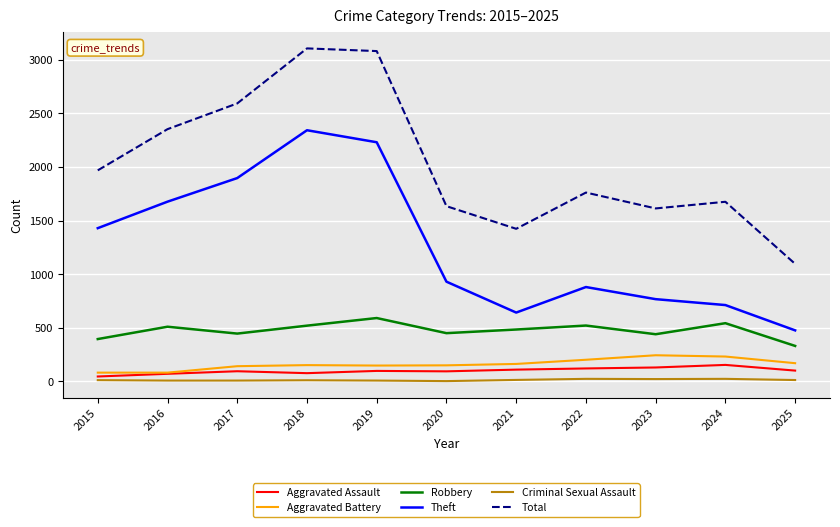

At which label is Total closest to 2100?

2015